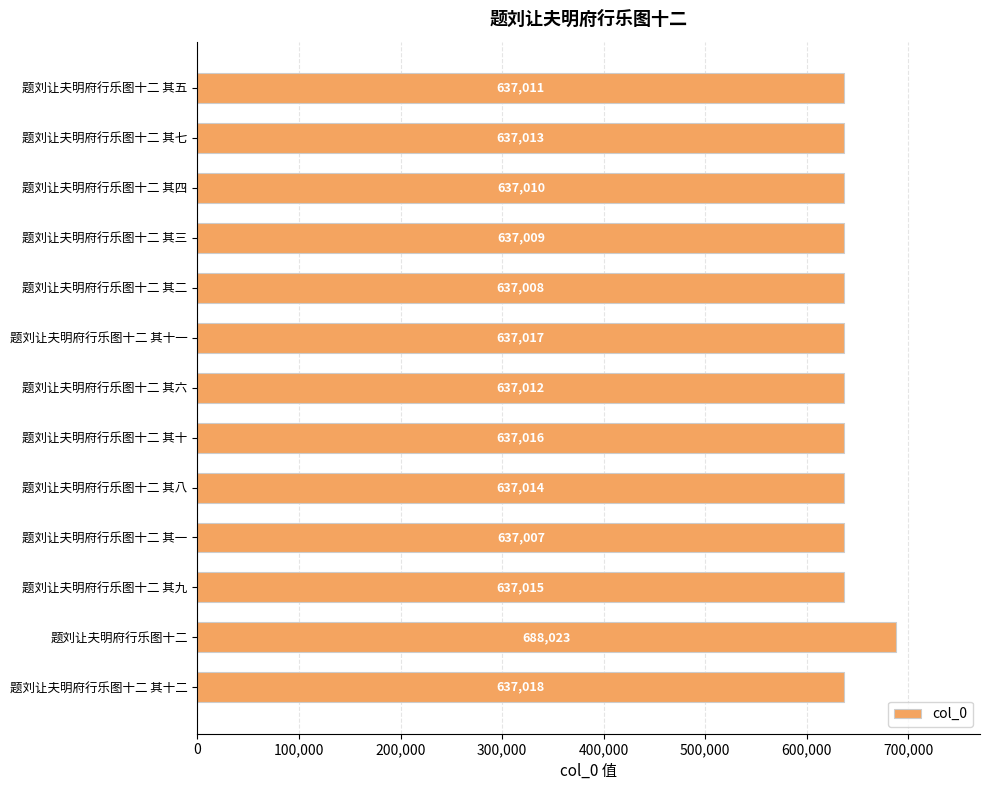

Is it true that the value at 题刘让夫明府行乐图十二 其十一 is 988426?

False